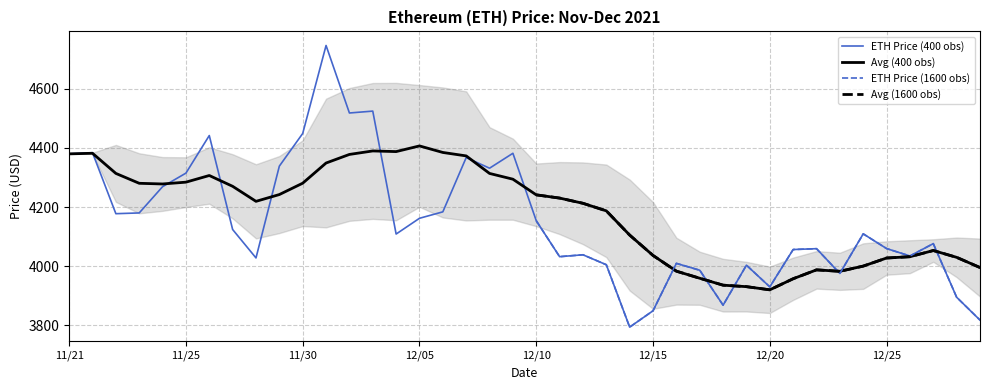

What is the minimum value for Avg (400 obs)?

3920.4